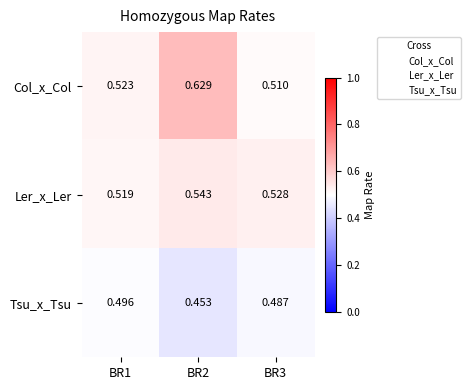

Which series has the largest total across all categories?

Col_x_Col